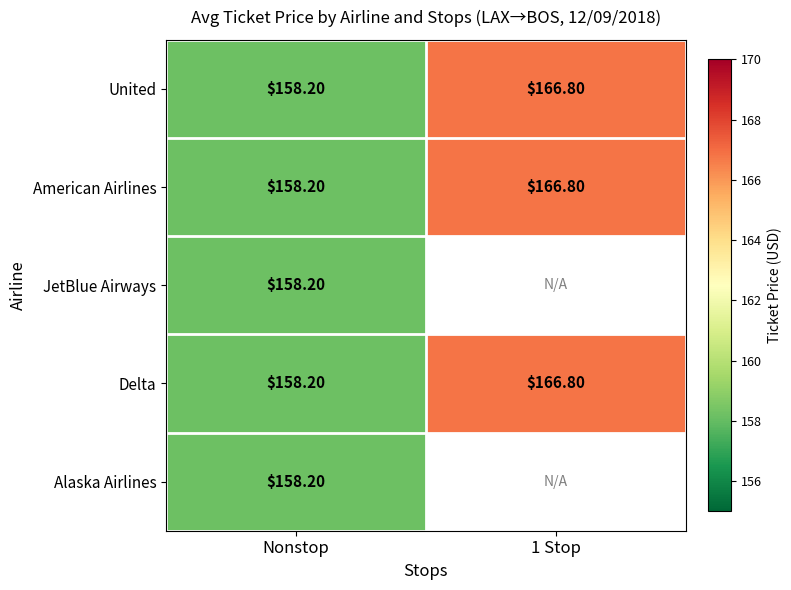

What is the total value across all series at Nonstop?

791.0